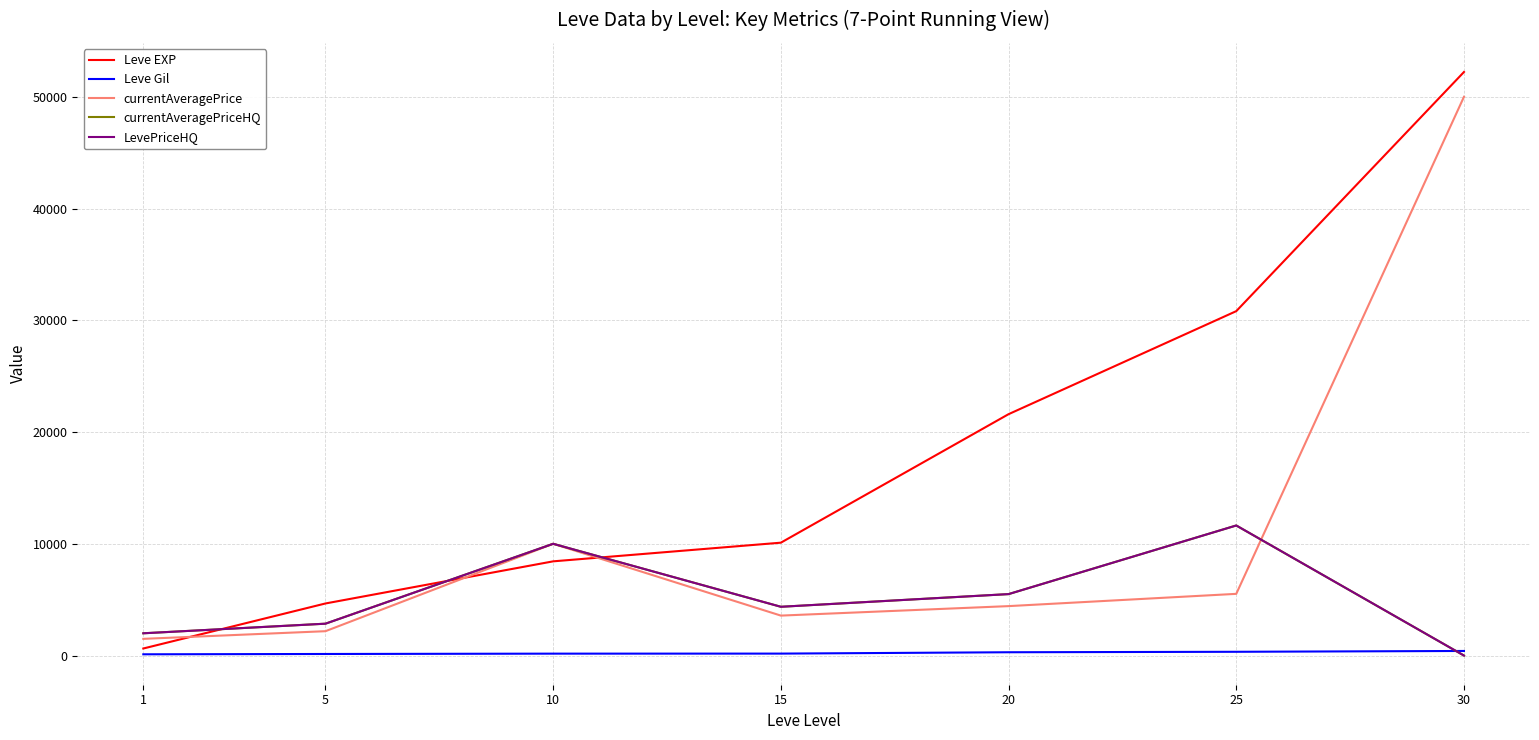

Reading left to right, list all the values displayed in this chart.

Leve EXP: 630.0	4660.0	8430.0	10100.0	21600.0	30820.0	52220.0
Leve Gil: 112.0	140.0	170.0	174.0	295.0	336.0	410.0
currentAveragePrice: 1493.7	2179.1	10002.0	3574.4	4422.9	5520.8	50000.0
currentAveragePriceHQ: 1992.0	2850.8	10000.0	4363.7	5498.3	11639.0	0.0
LevePriceHQ: 1992.0	2850.8	10000.0	4363.7	5498.3	11639.0	0.0